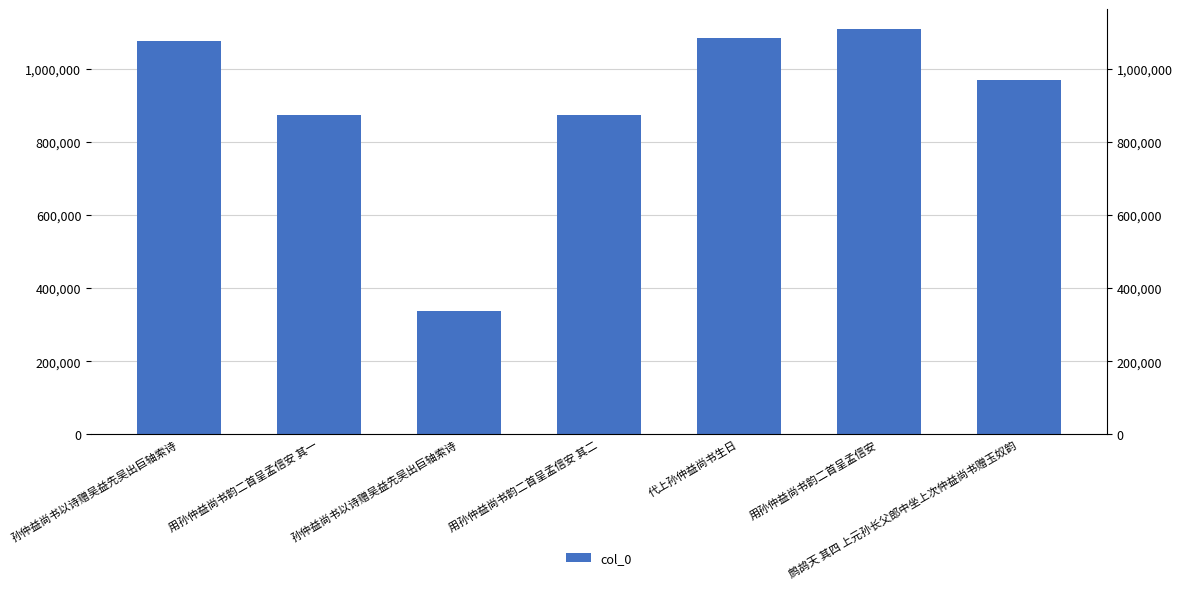

How many distinct data groups are displayed?

1